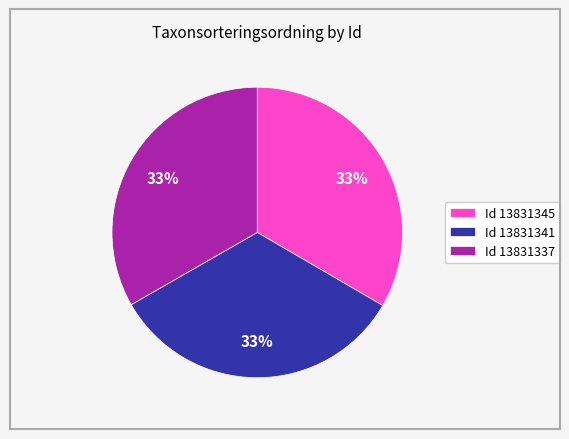

How many slices are in this pie chart?

3